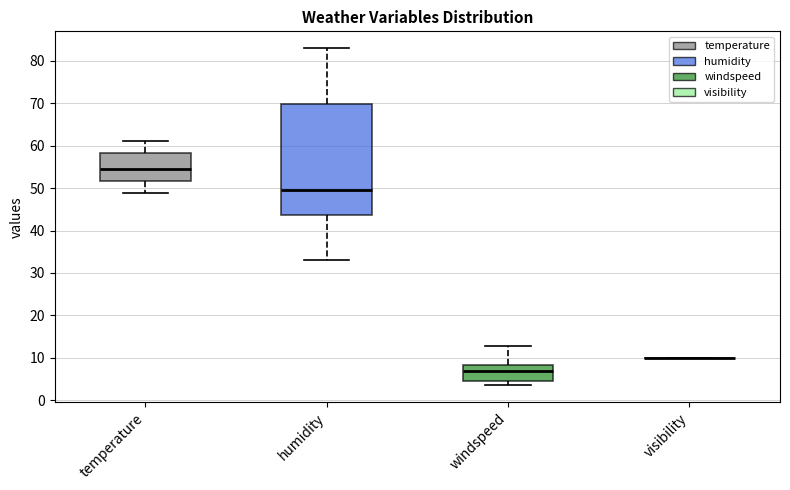

Which box is the tallest, from its lower edge to its upper edge?

humidity